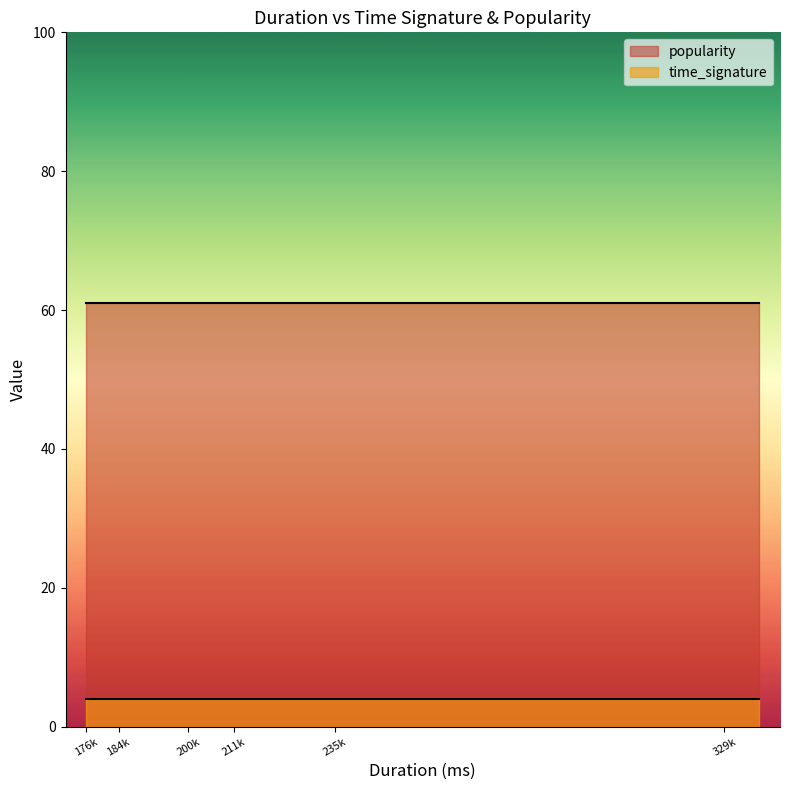

At how many categories does at least one series exceed 19?

12